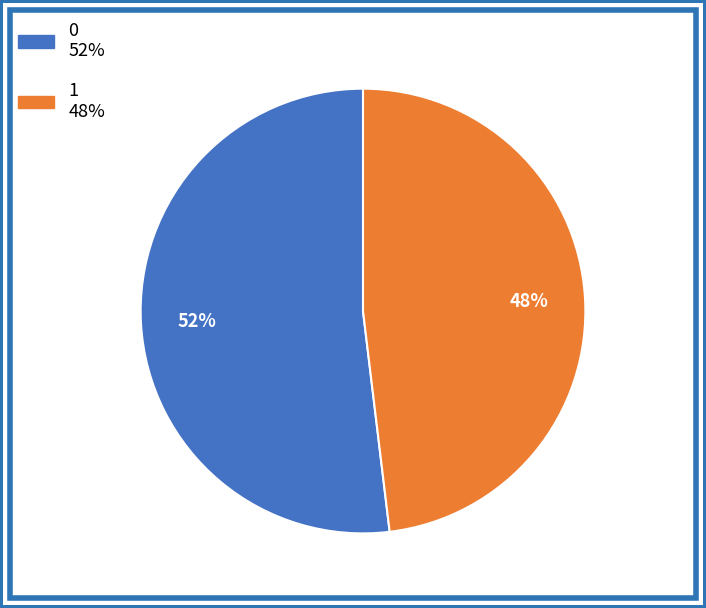

To the nearest percent, what is the combined percentage of 1 and 0?

100%